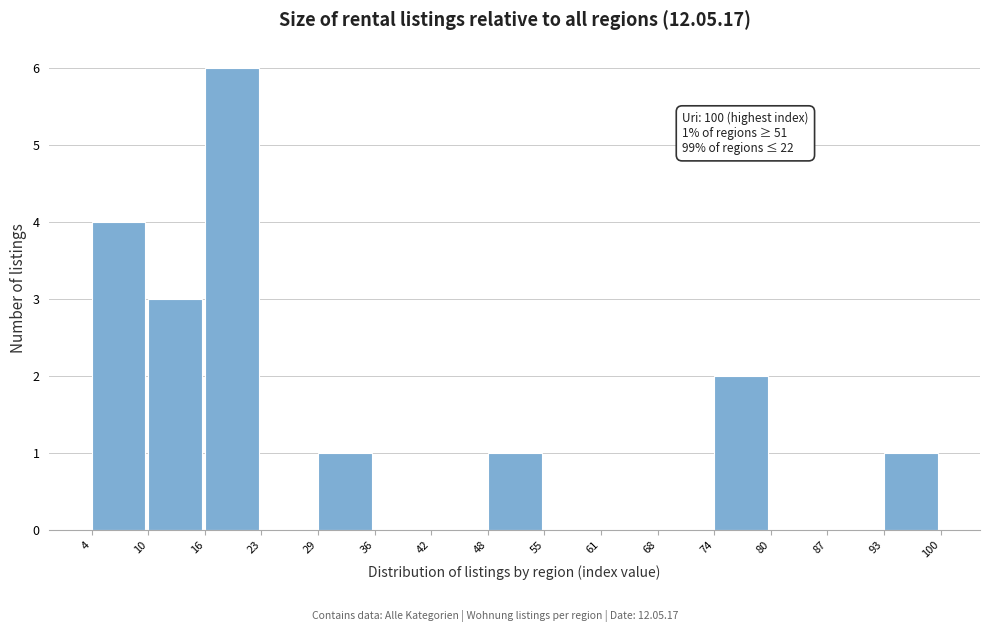

Which range on the x-axis has the tallest bar?

16 to 23